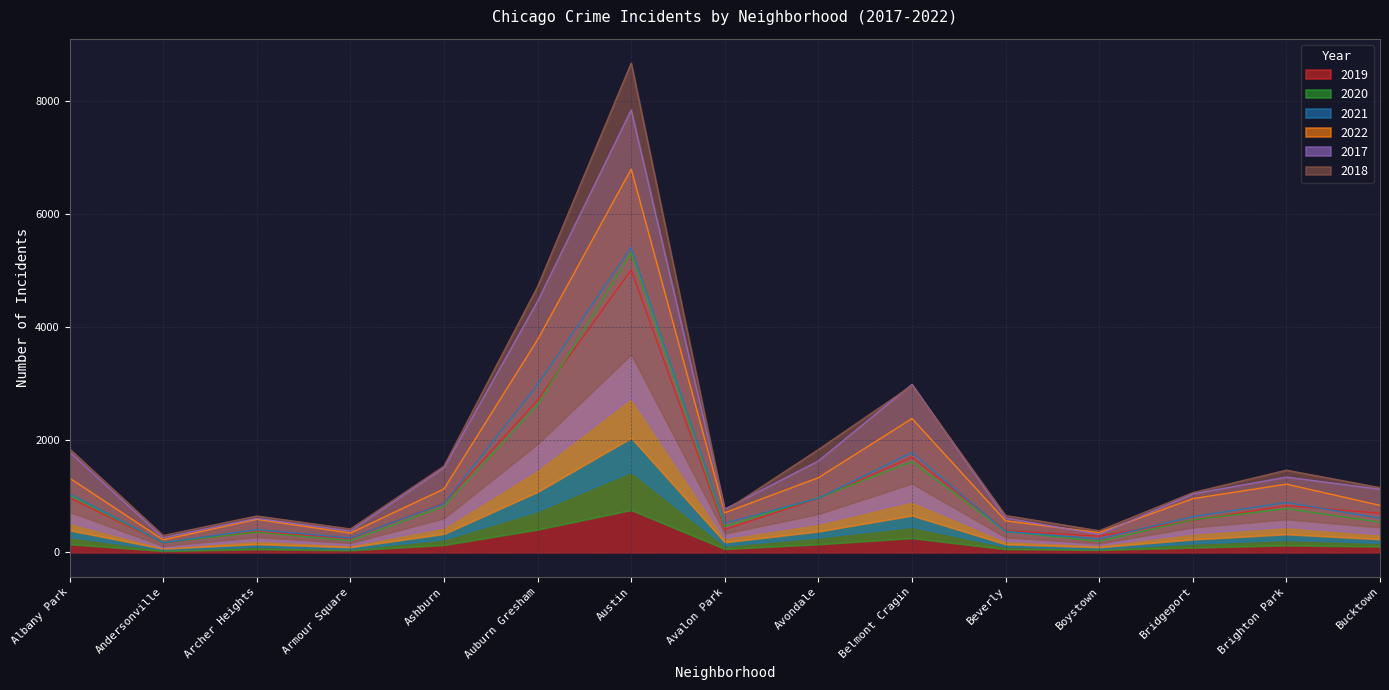

At which label is 2019 closest to 2587?

Auburn Gresham